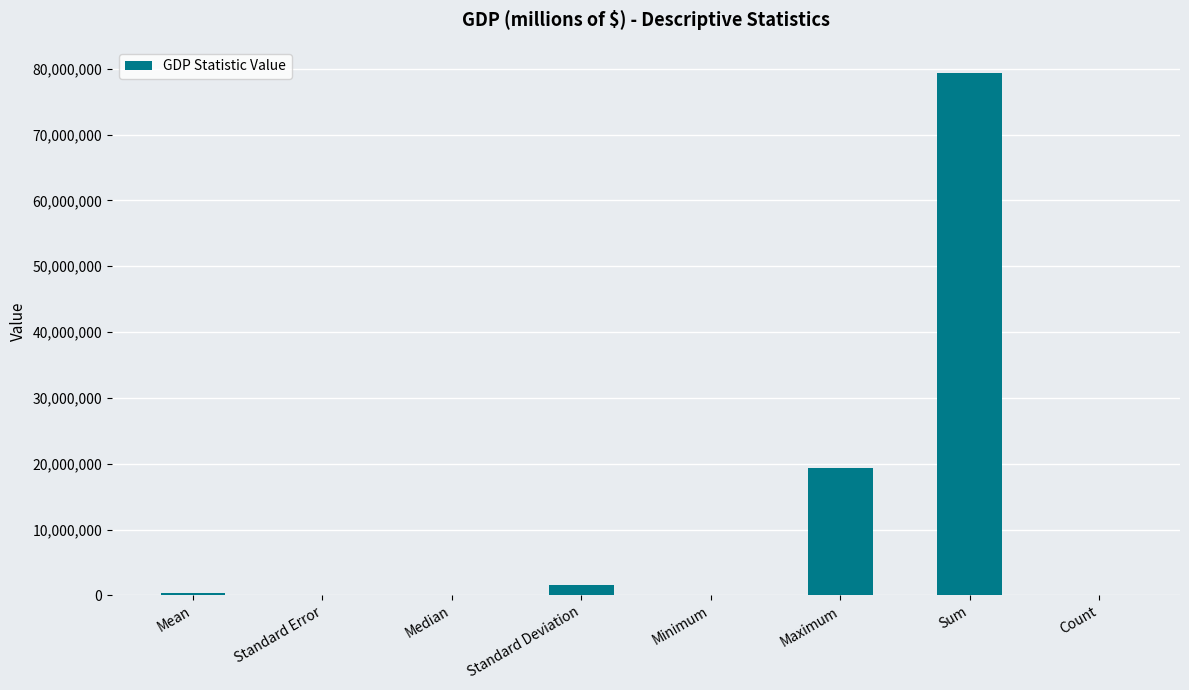

Which category has the highest value across all series?

Sum